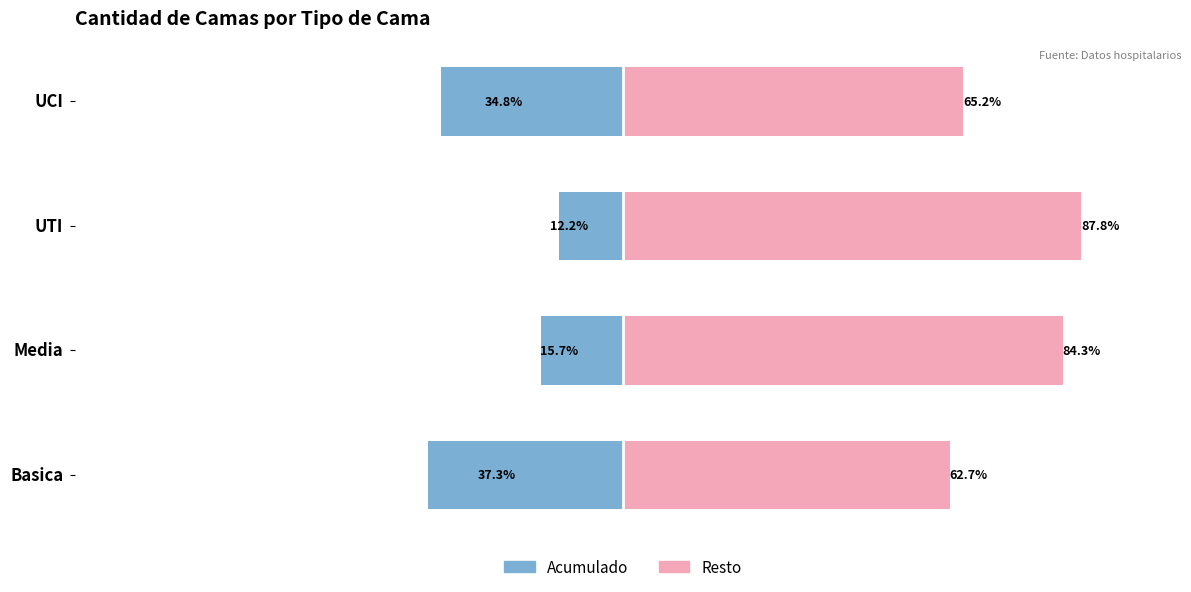

What is the value of the Acumulado bar at the 1st from the left?

-37.3